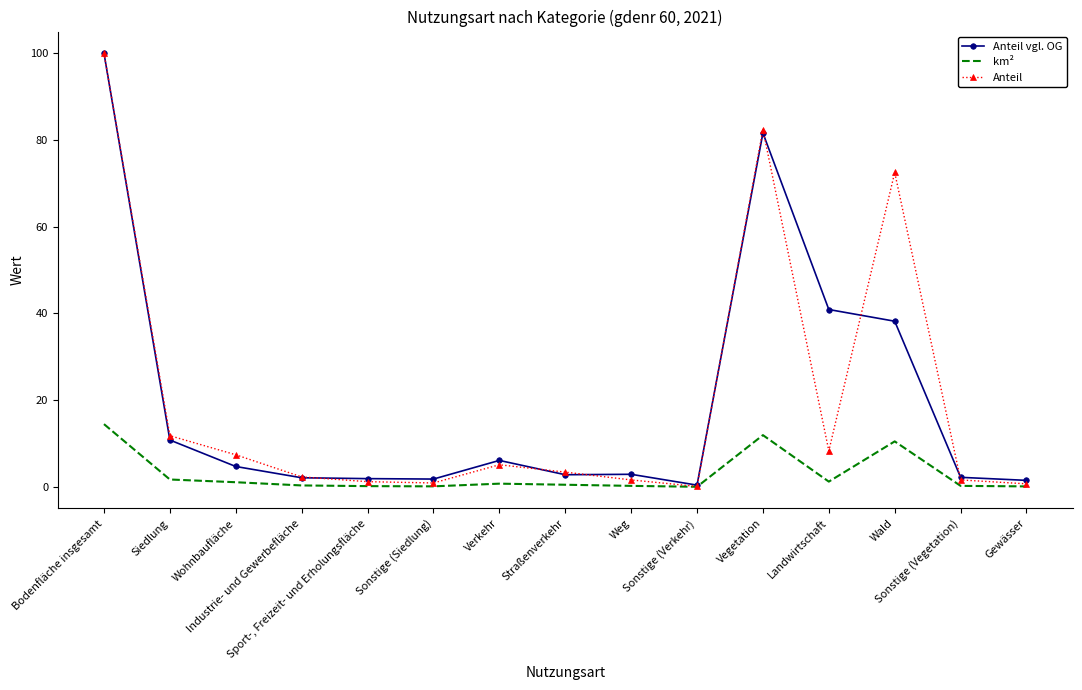

What is the total value across all series at Weg?

4.7